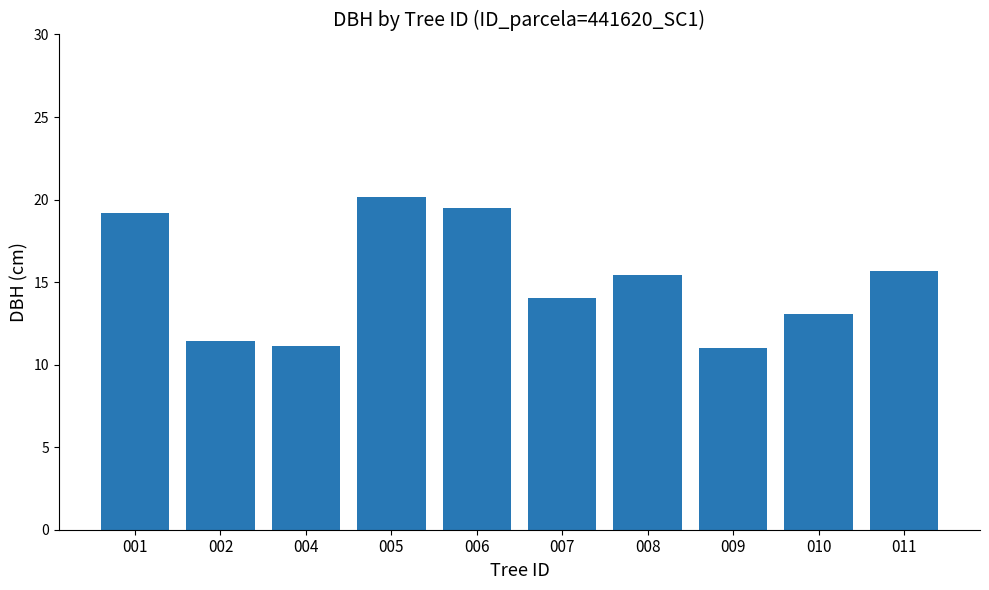

Is it true that the value at 011 is 15.7?

True